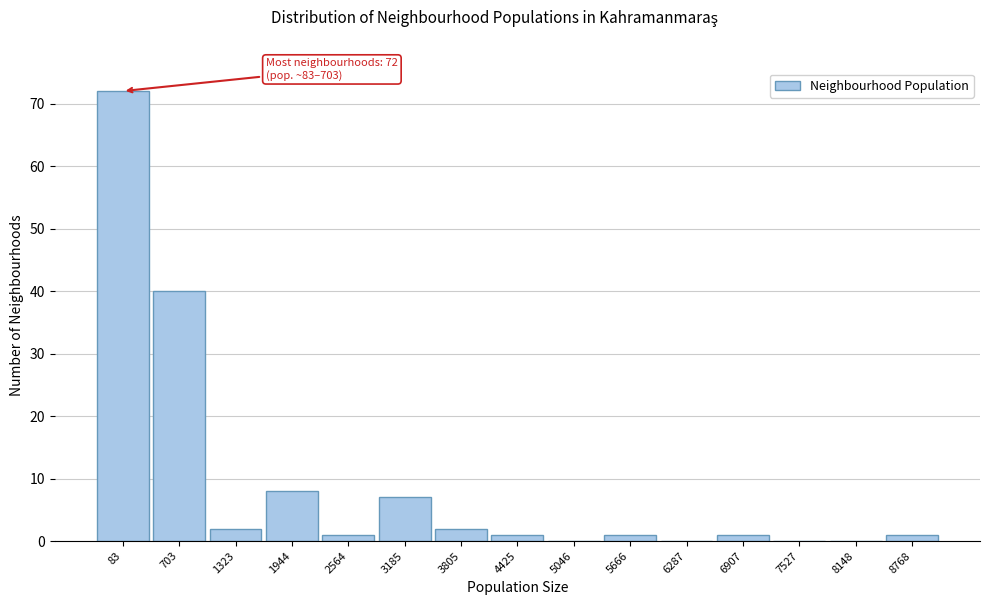

Reading left to right, list all the values displayed in this chart.

83=72	703=40	1323=2	1944=8	2564=1	3185=7	3805=2	4425=1	5046=0	5666=1	6287=0	6907=1	7527=0	8148=0	8768=1